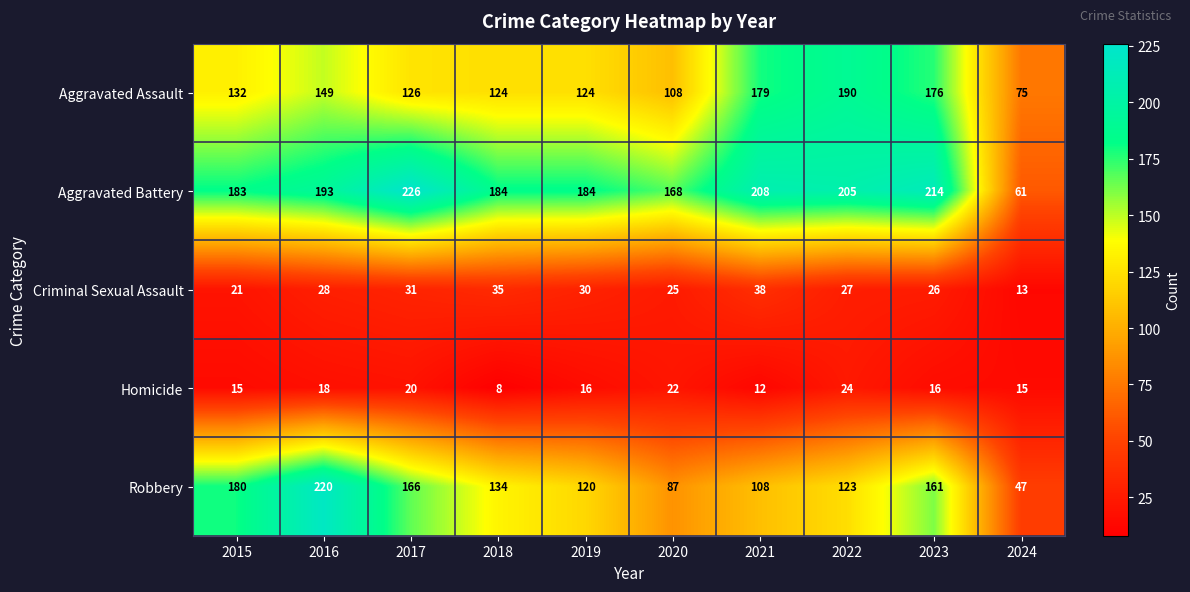

Rank the series at 2016 from lowest to highest value.

Homicide, Criminal Sexual Assault, Aggravated Assault, Aggravated Battery, Robbery